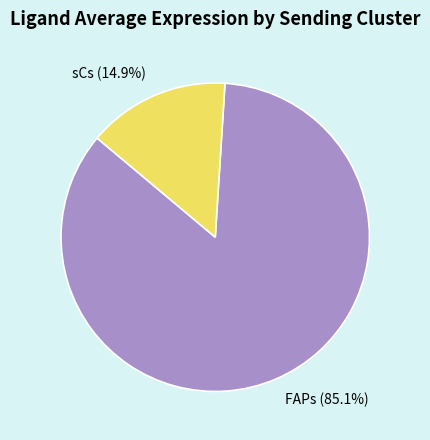

What percentage is the sCs slice, to the nearest percent?

15%